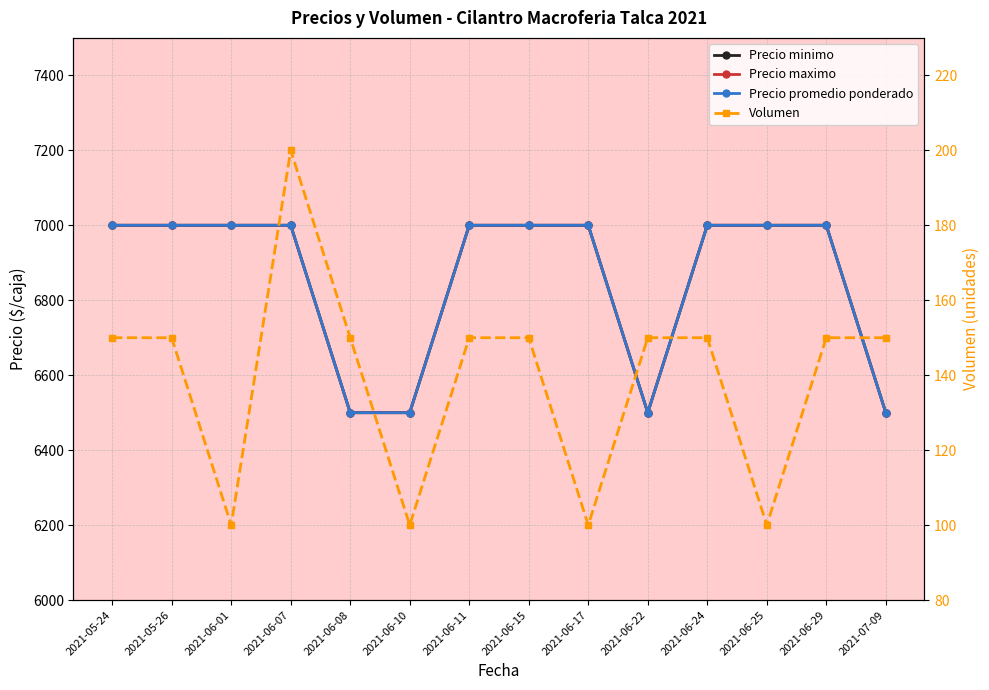

Between 2021-05-26 and 2021-06-24, which is larger?

2021-05-26